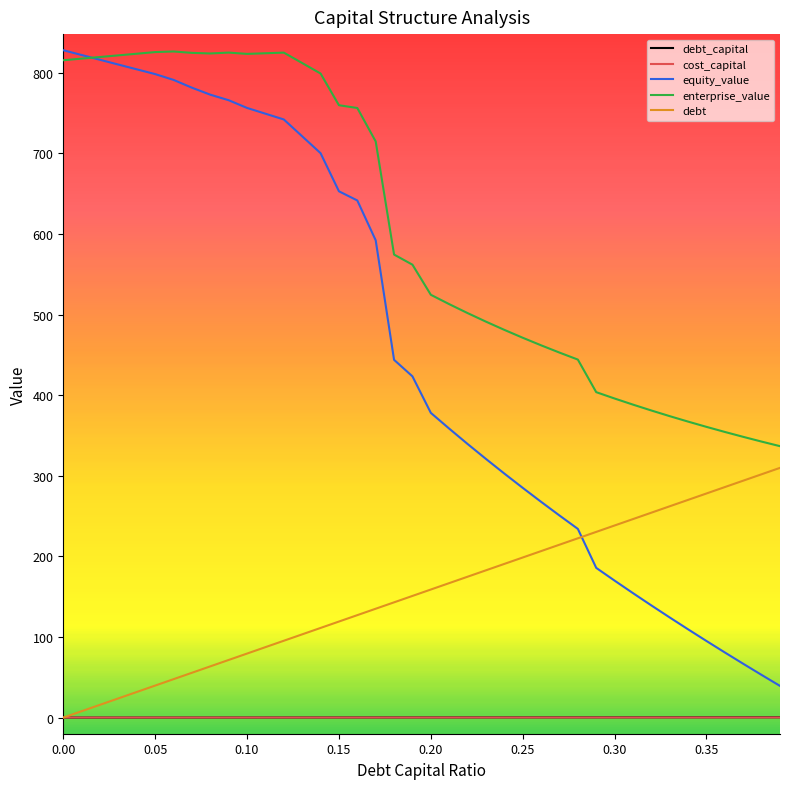

Which series has the largest total across all categories?

enterprise_value